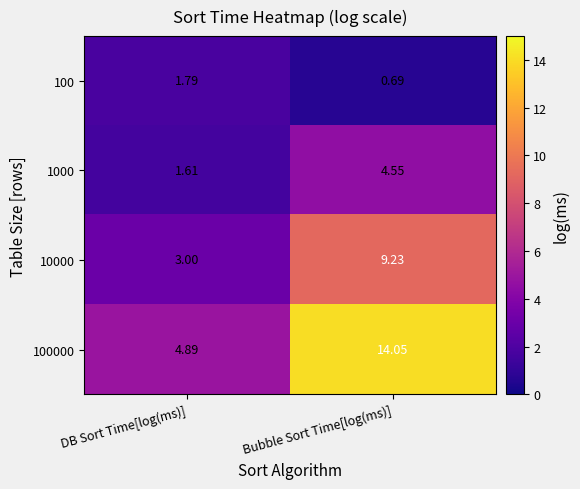

Which category has the lowest value in the 1000 series?

DB Sort Time[log(ms)]